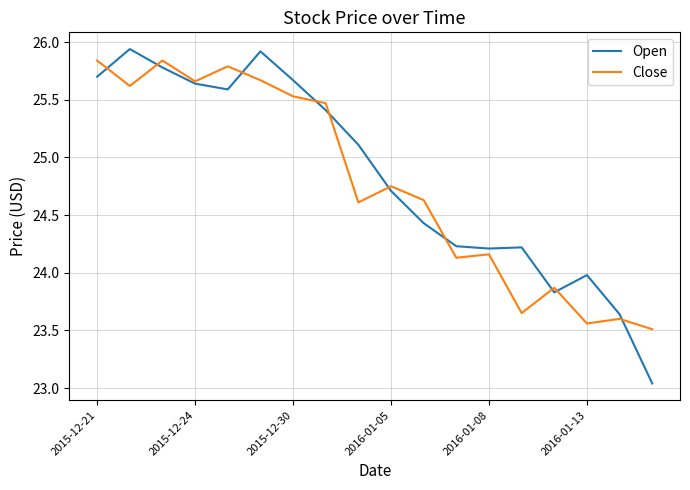

Which series has the widest spread of values?

Open